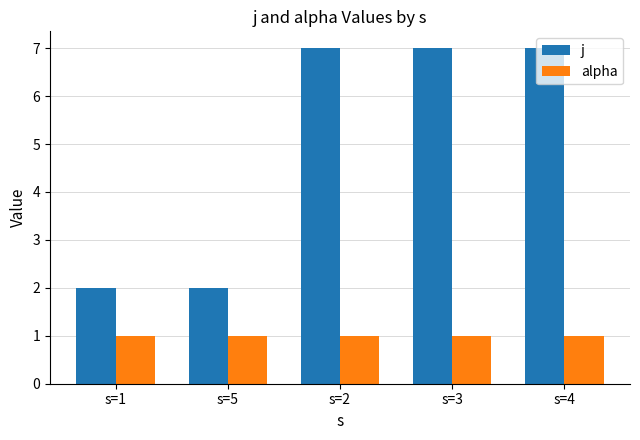

Rank the series by their average value, from lowest to highest.

alpha, j